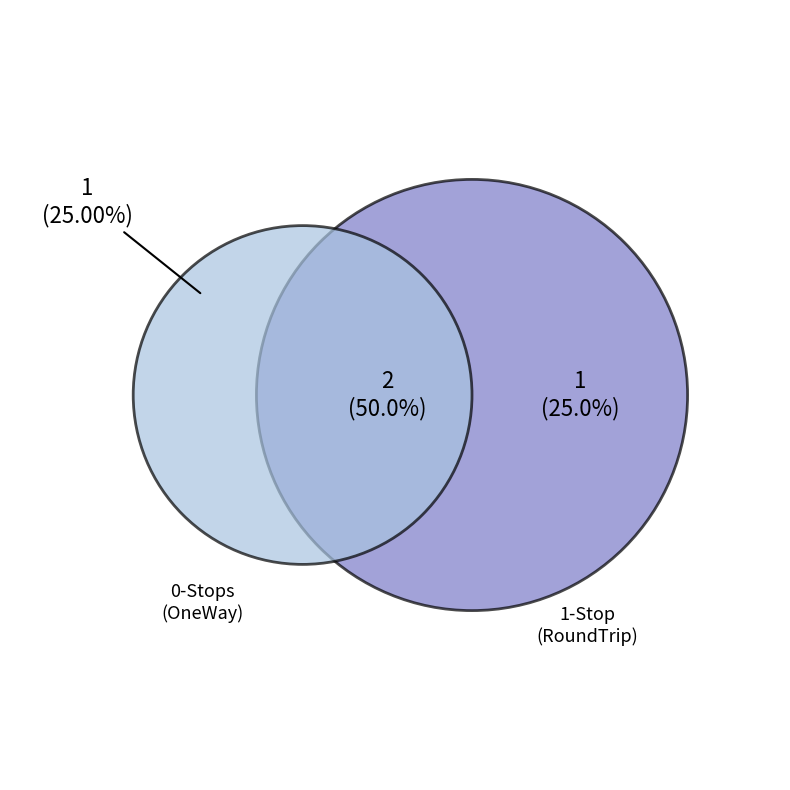

Is there a majority slice in this chart?

No